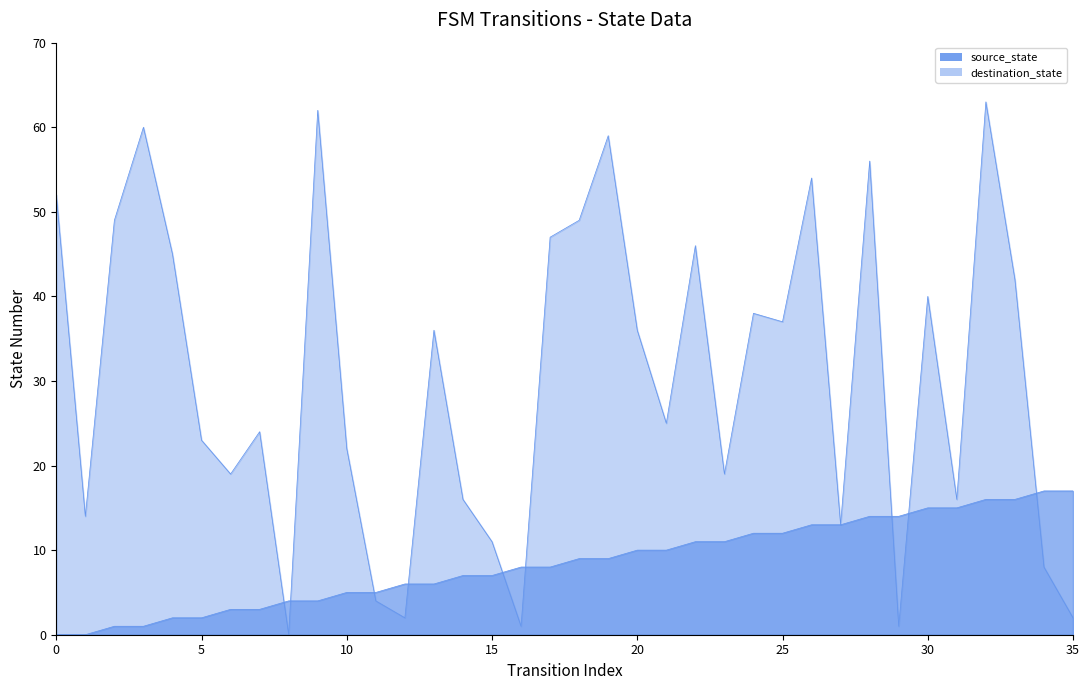

What is the average value of the source_state series?

8